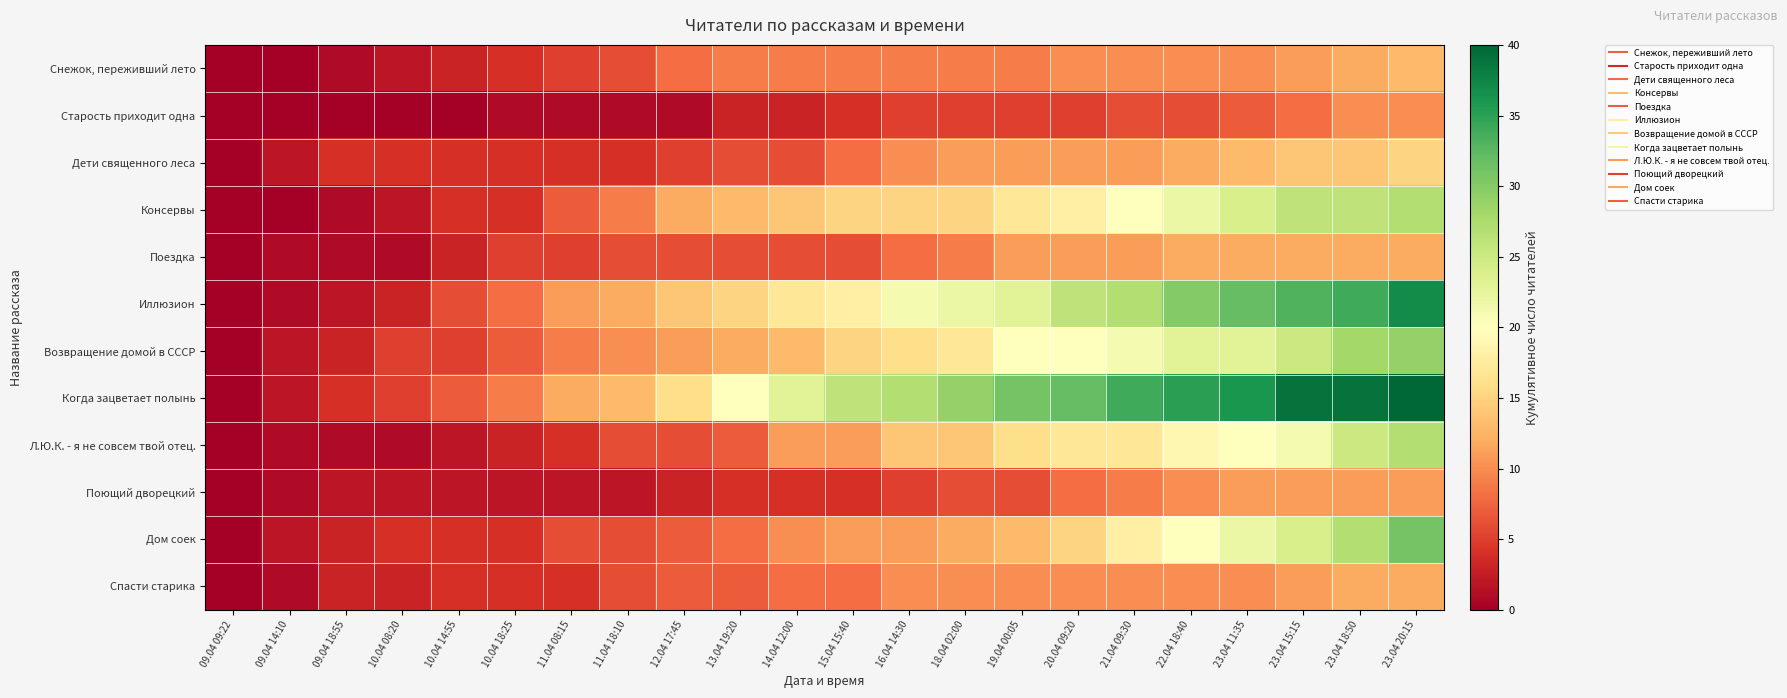

Between 09.04 18:55 and 10.04 18:25, which series saw the biggest shift?

Иллюзион